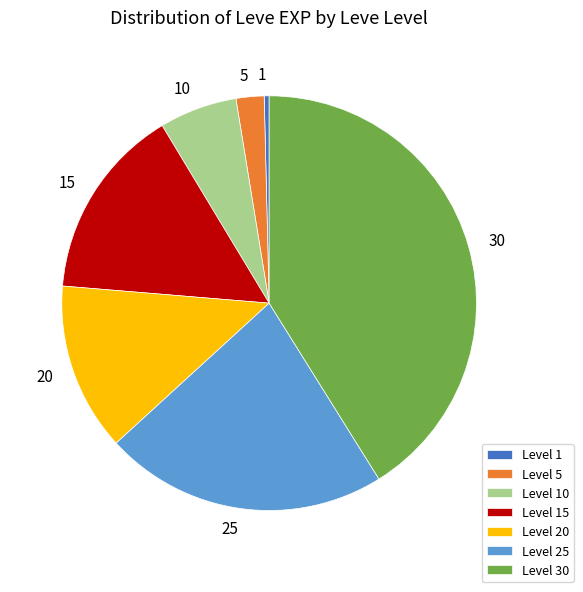

Is there any slice that represents more than half of the pie?

No